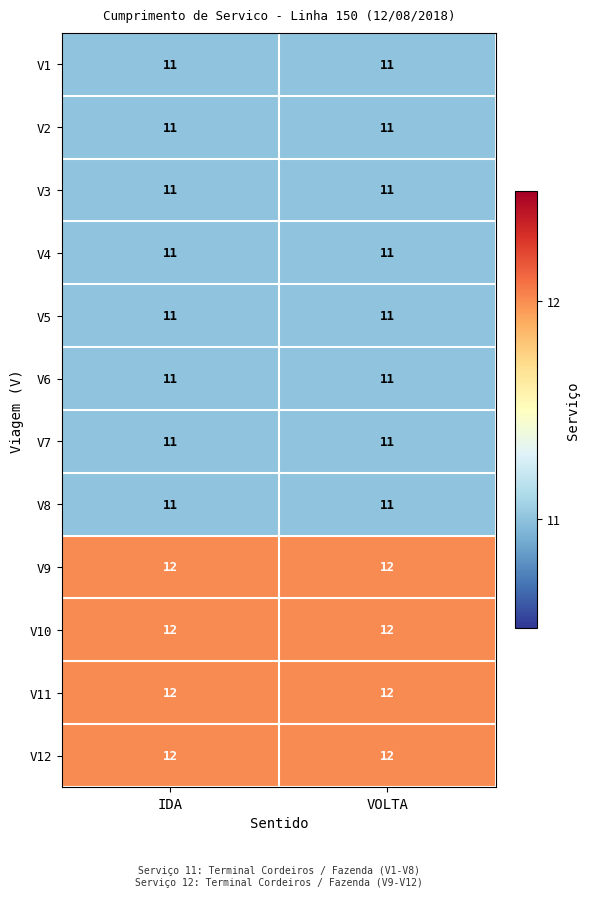

True or false: V4 has a value of 19 at VOLTA.

False